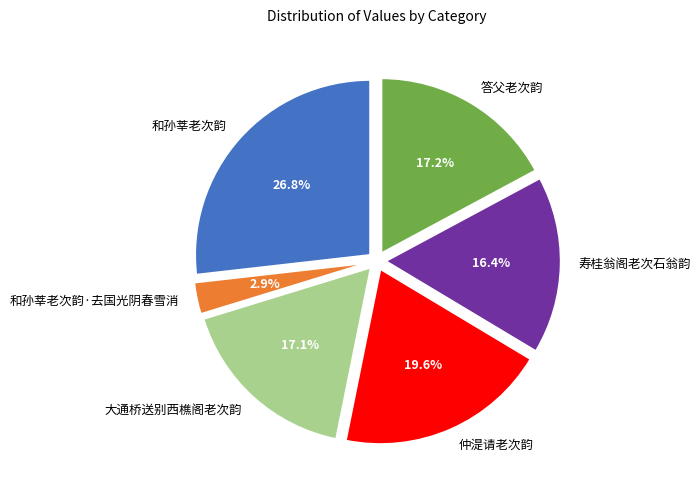

What is the ratio of the value at 和孙莘老次韵 to the value at 答父老次韵?

1.6